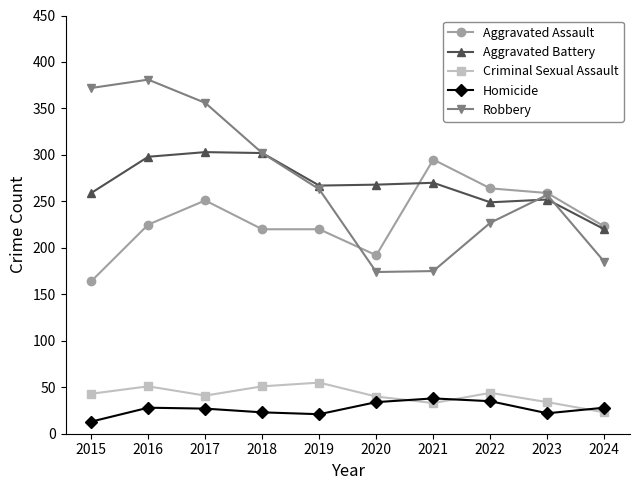

True or false: Aggravated Battery and Homicide intersect in this chart.

False